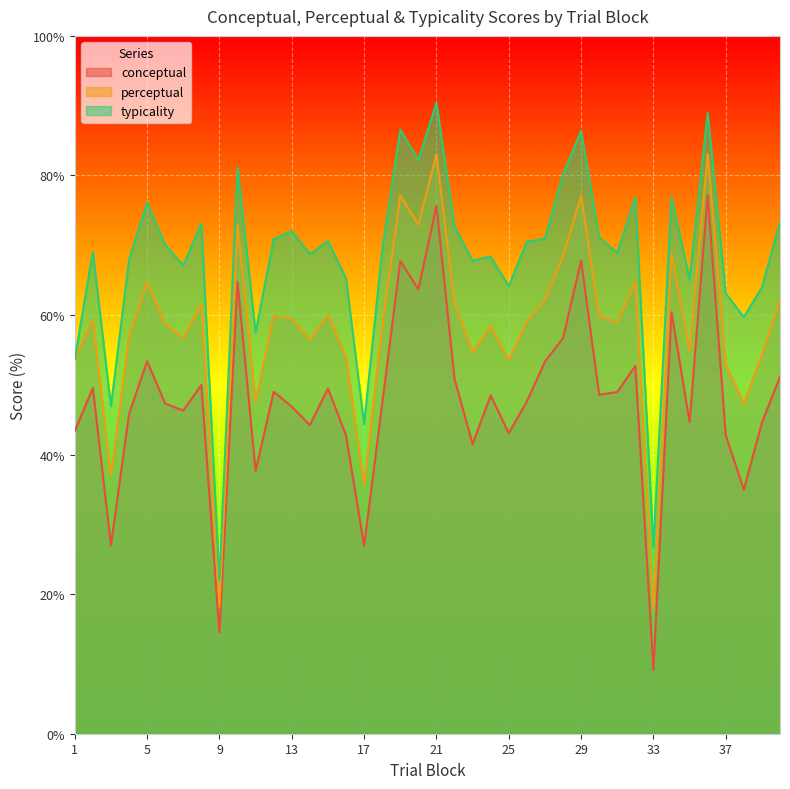

How many interior local valleys does the typicality series have?

13